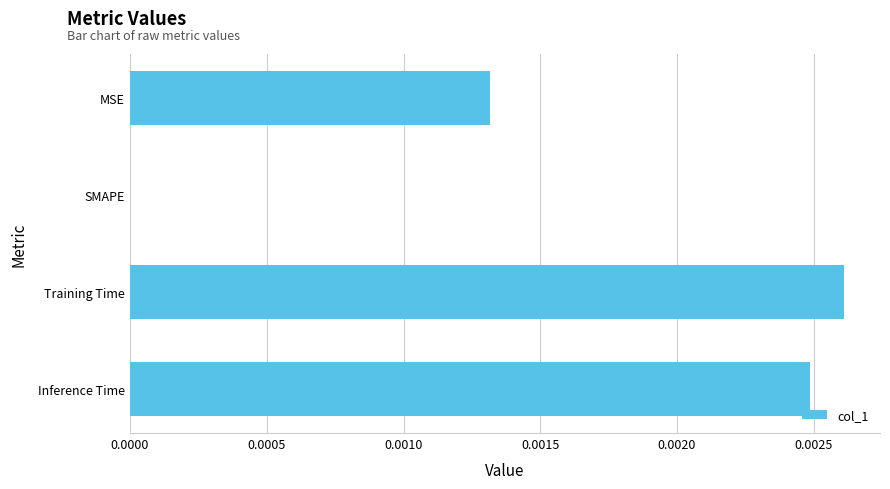

Between SMAPE and Inference Time, which is larger?

Inference Time